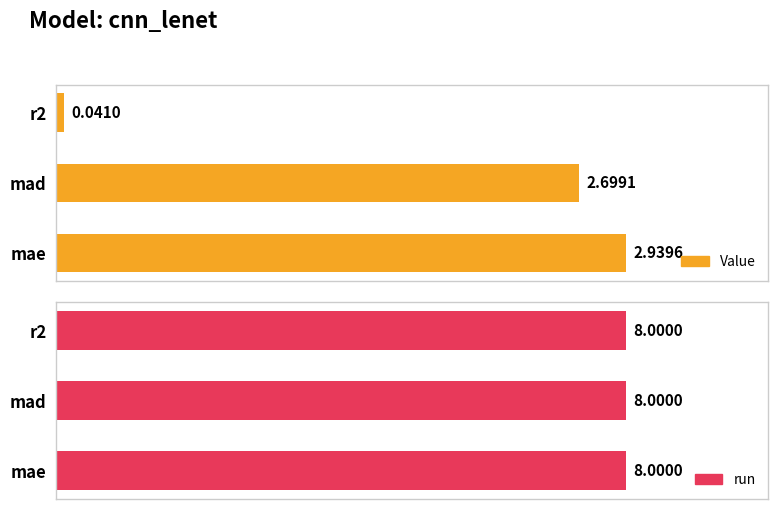

How many bars are there in total?

6